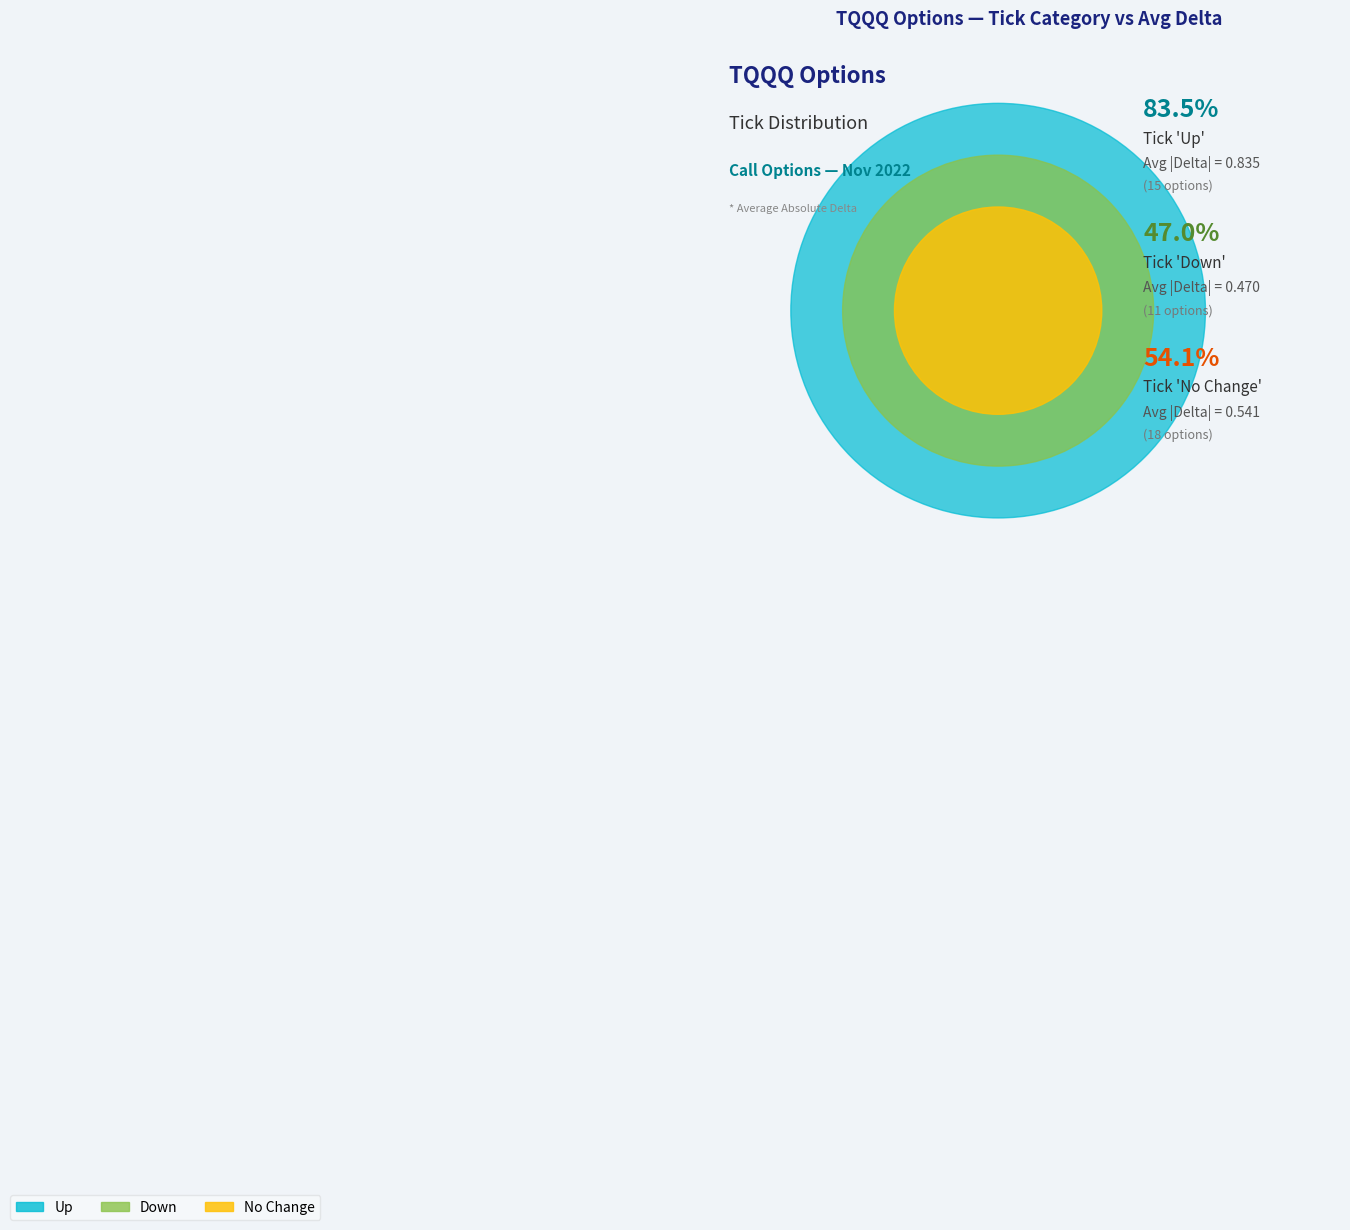

Which slice is the largest?

no_change